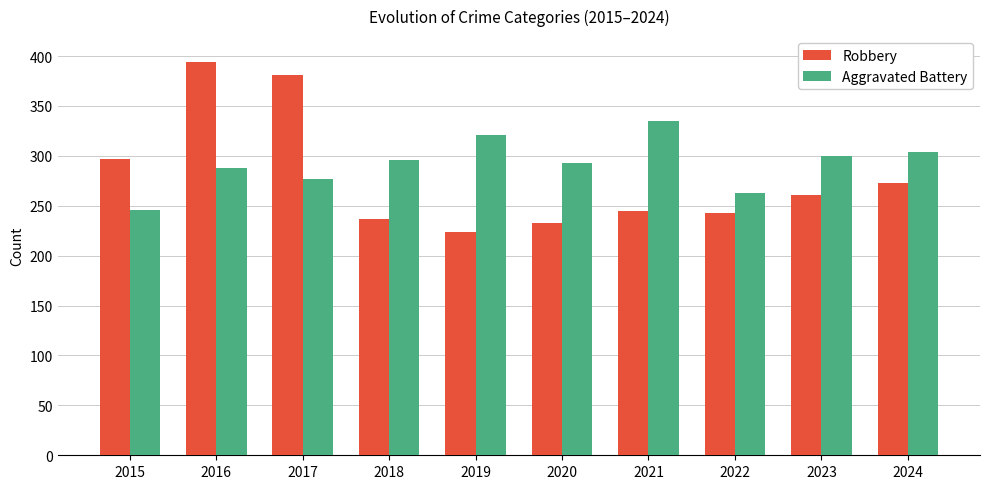

What is the difference between the maximum and minimum values in the Aggravated Battery series?

89